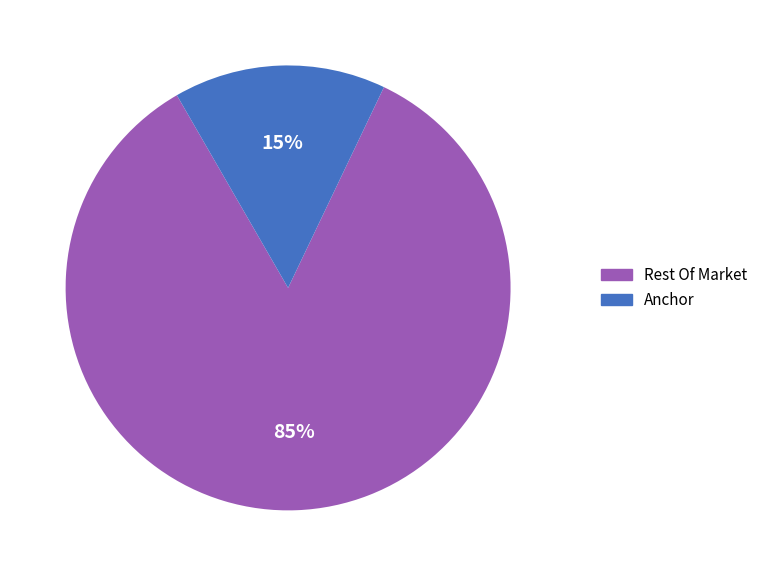

Count the number of slices in the pie.

2